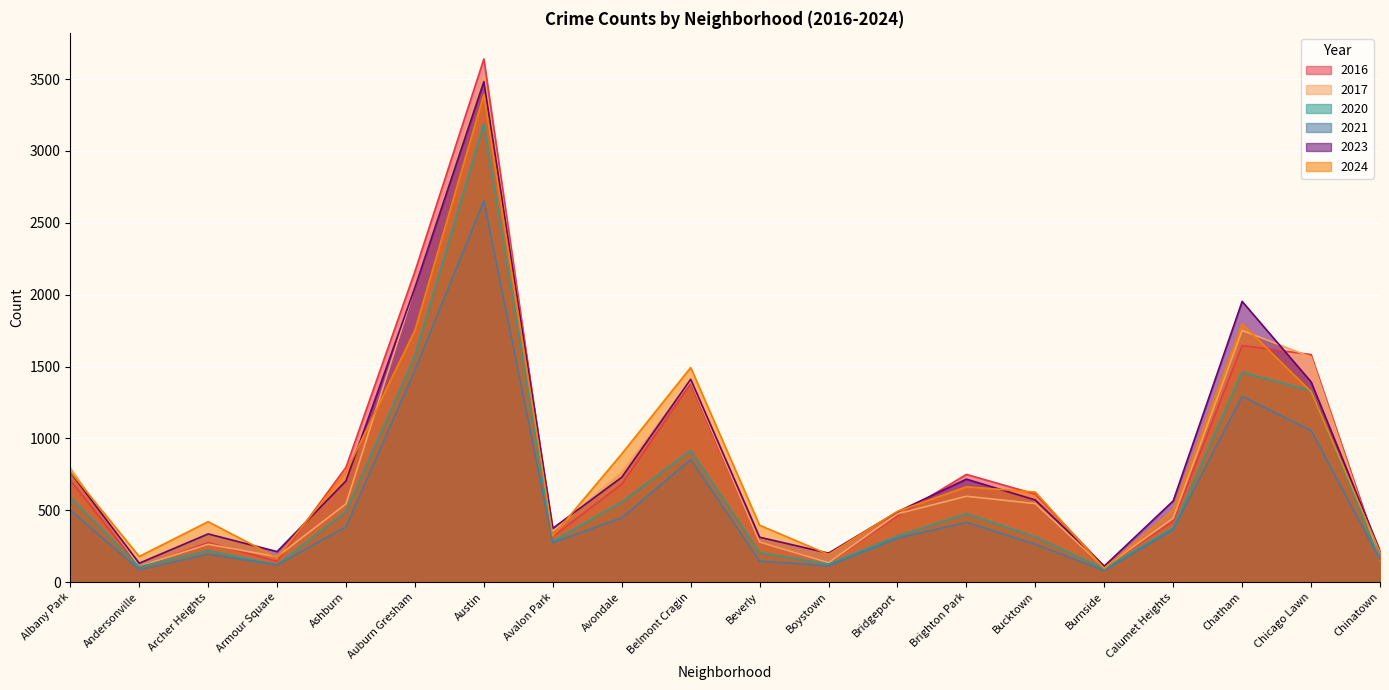

What is the average value of the 2021 series?

559